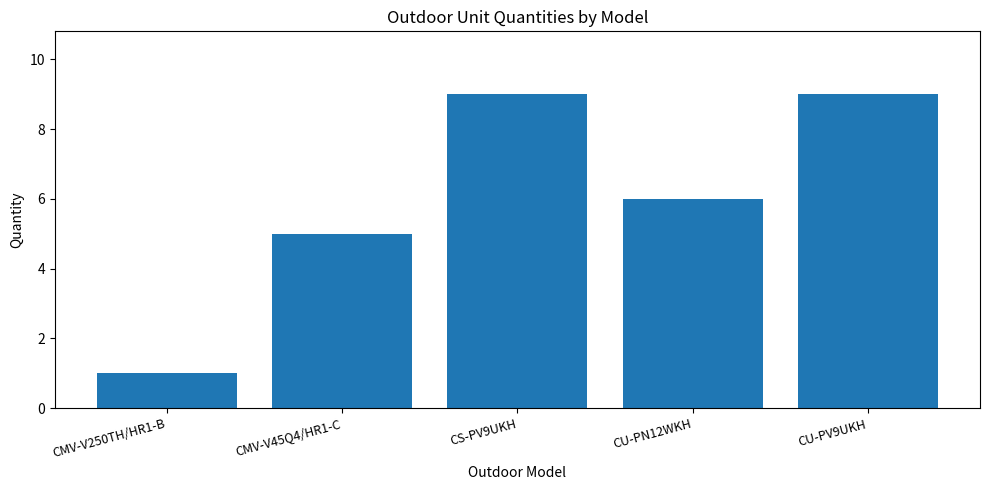

What is the smallest value displayed?

1